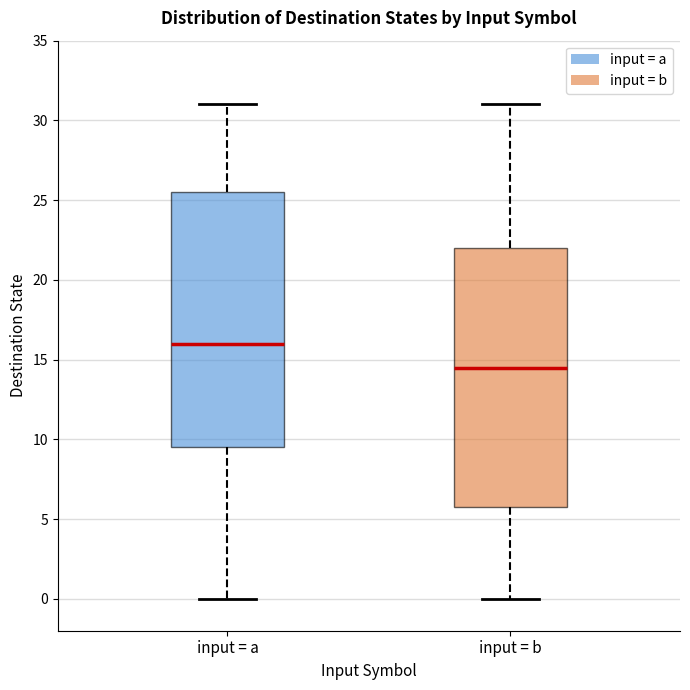

Which box has the lowest median line?

input = b